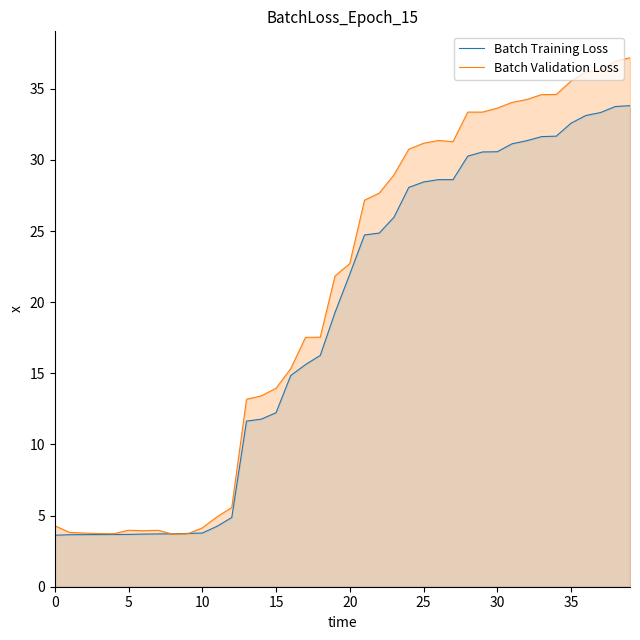

True or false: Batch Validation Loss has a value of 17.3 at 35.

False